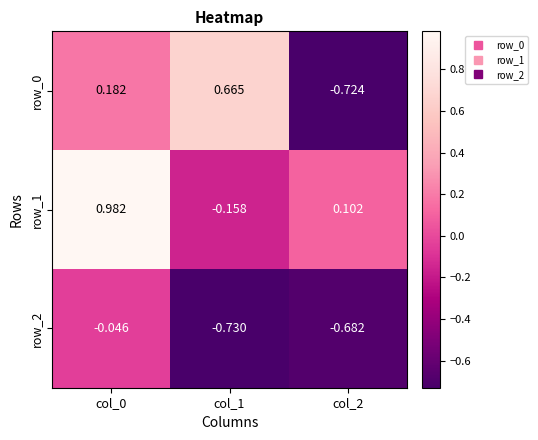

Is the value of row_1 at col_0 greater than the value of row_2 at col_1?

Yes